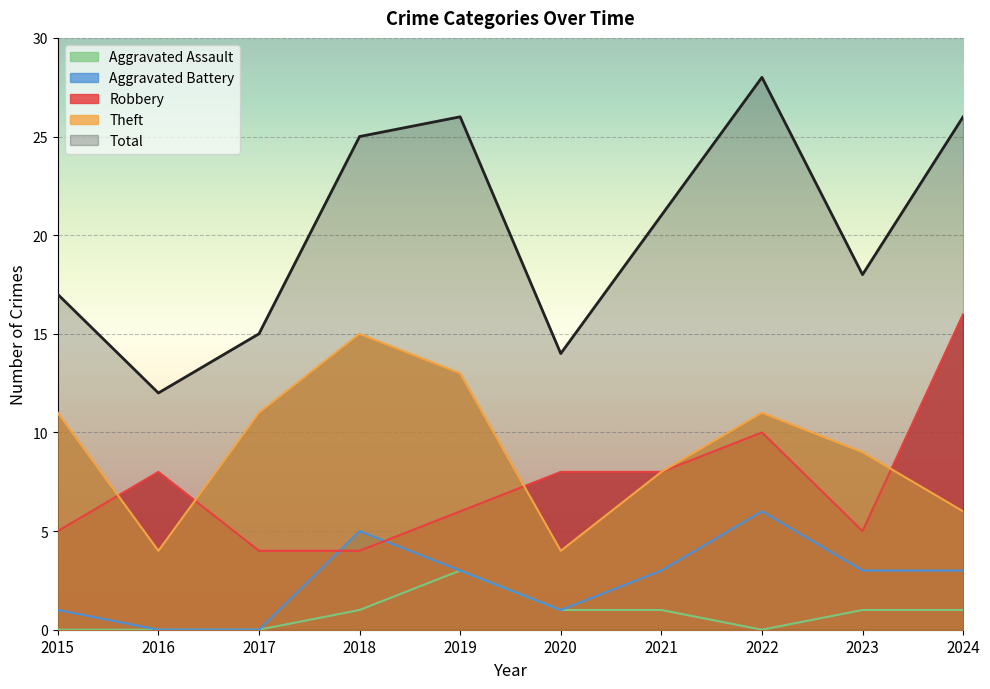

What is the spread (max minus min) of values at 2020?

13